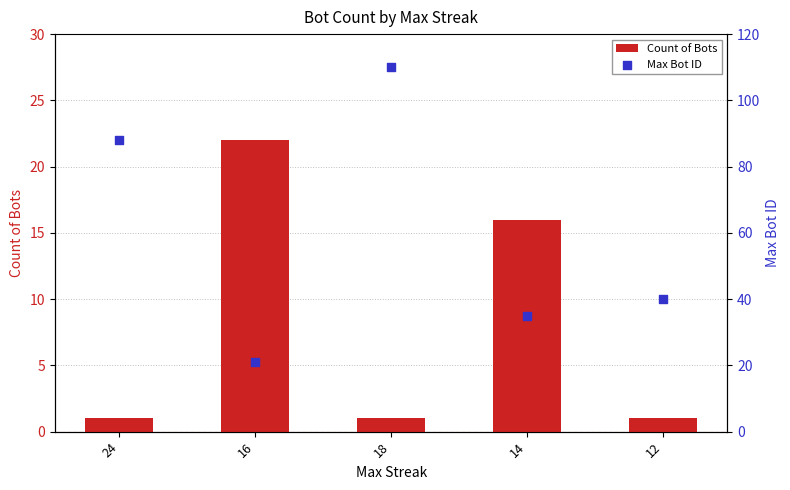

Which series contains the lowest Y value?

Count of Bots